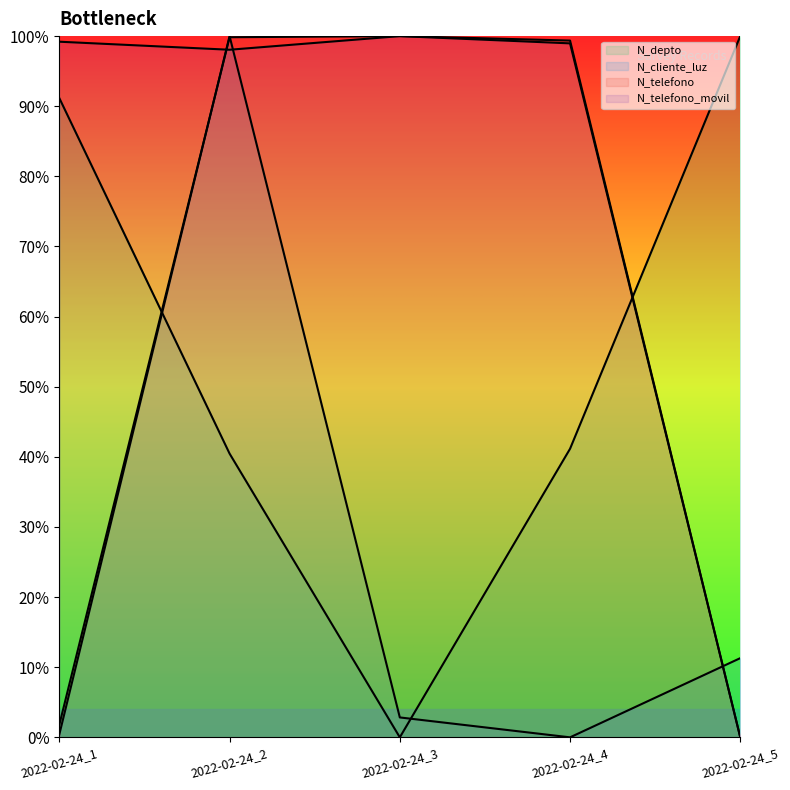

What is the sum of the N_telefono values at 2022-02-24_4 and 2022-02-24_2?

2.0